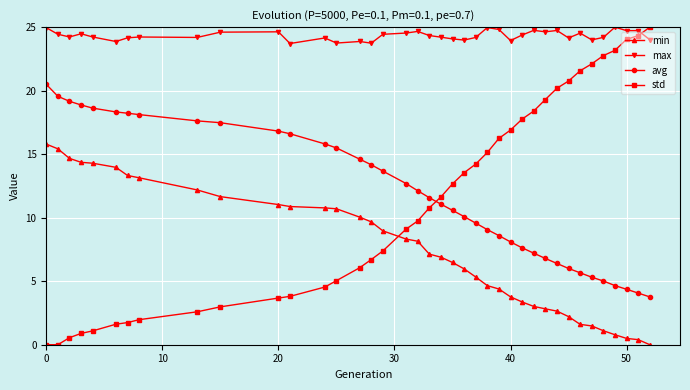

What is the difference between the maximum and minimum values in the std series?

25.0